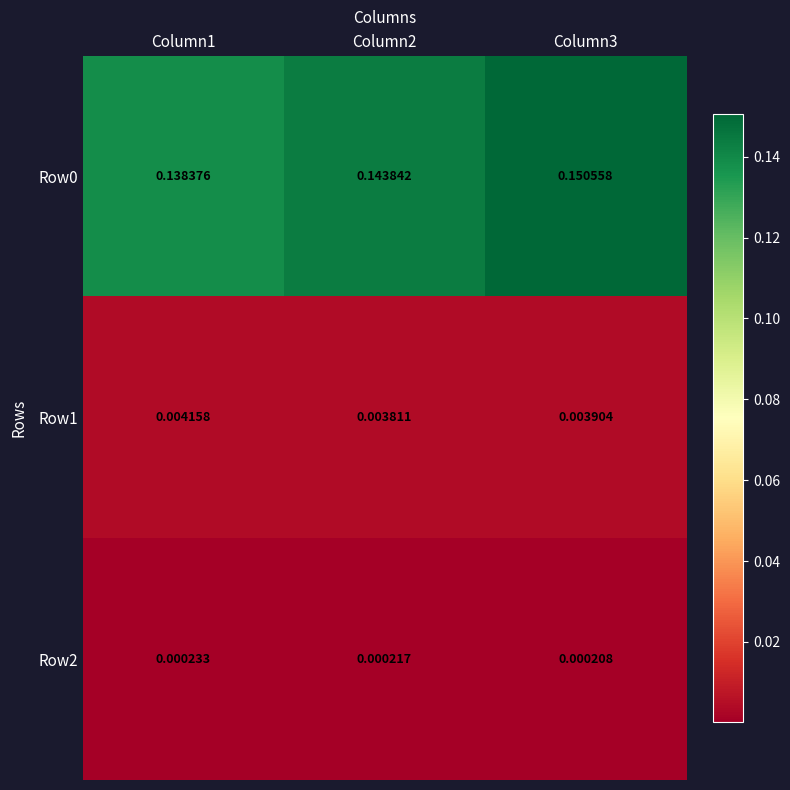

Is the value of Row2 at Column2 greater than the value of Row1 at Column3?

No